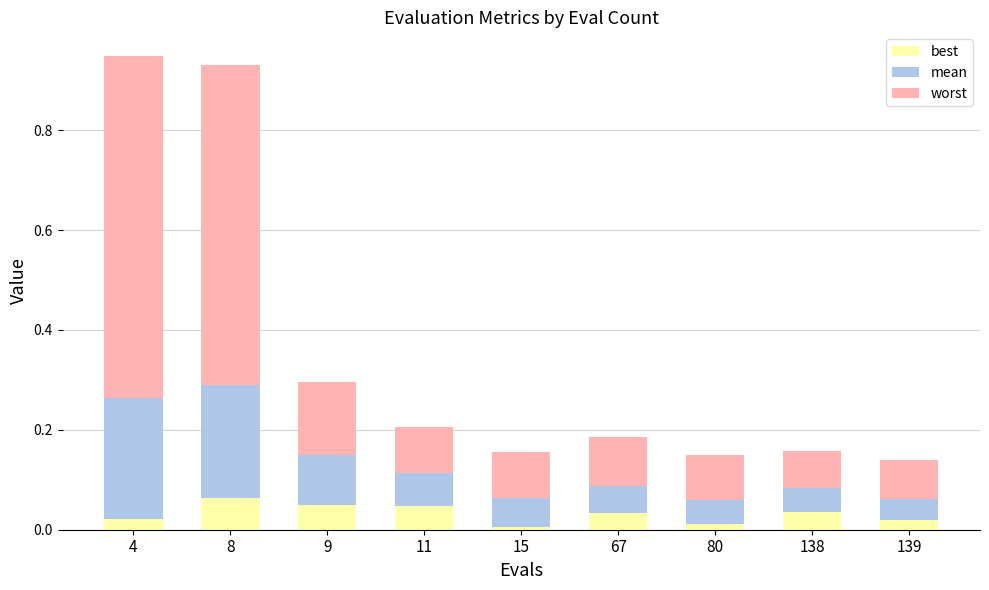

What is the total value across all series at 8?

0.9